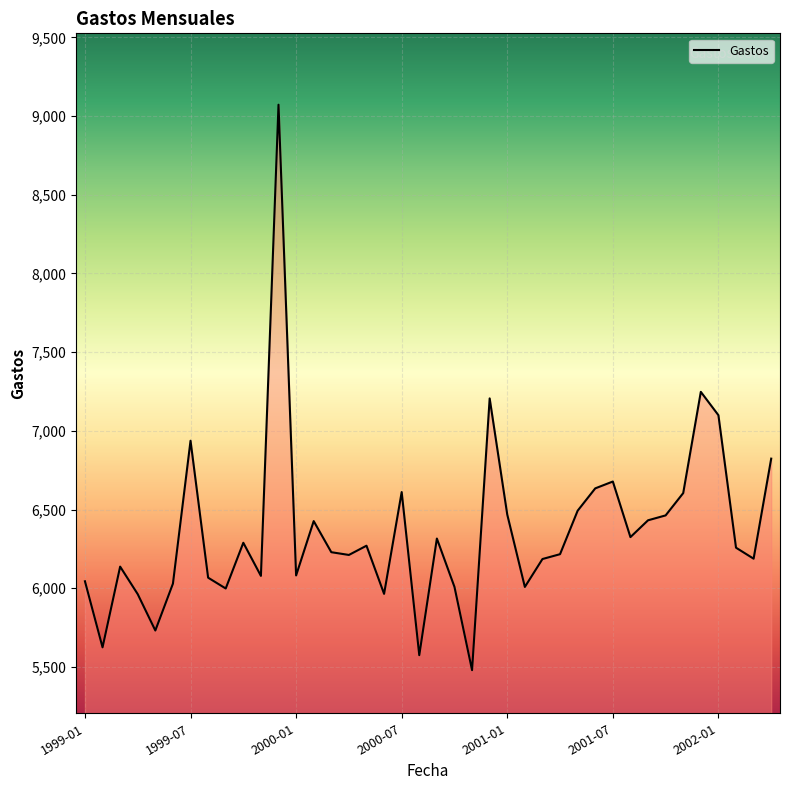

What is the difference between the maximum and minimum values?

3593.1